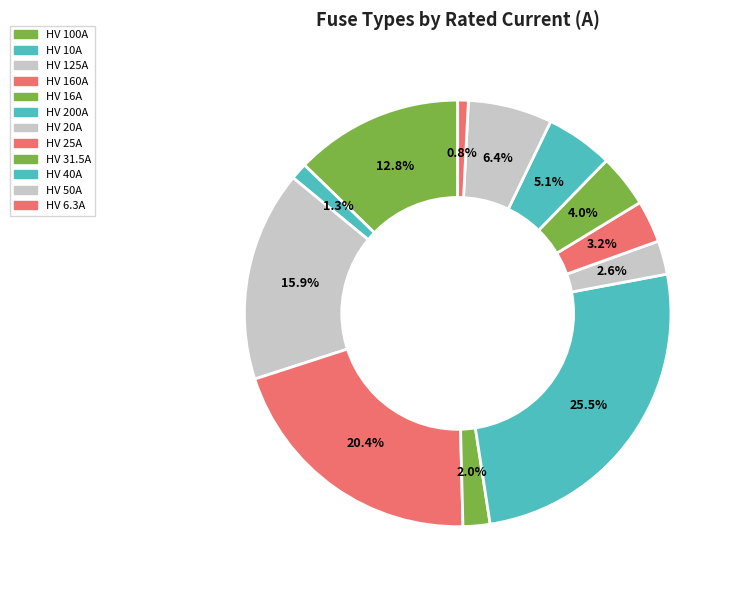

What is the ratio of the value at HV 50A to the value at HV 125A?

0.4